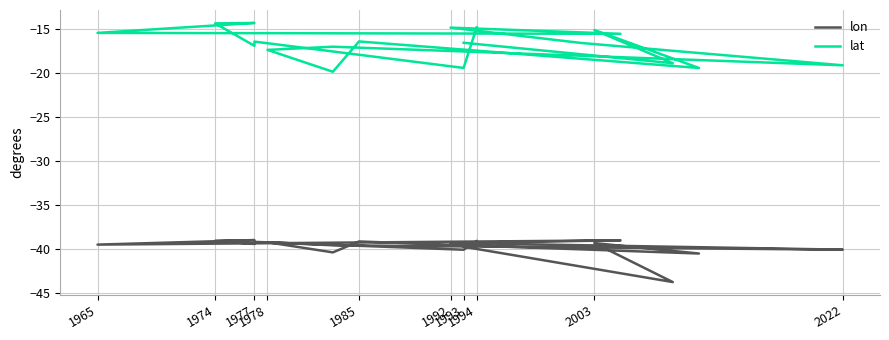

Reading left to right, what are all the values shown in this chart?

lon: -39.1	-40.1	-39.2	-39.4	-39.0	-39.0	-39.5	-39.0	-39.3	-39.6	-40.1	-39.6	-39.2	-40.4	-39.1	-40.5	-39.3	-43.8	-39.7
lat: -14.8	-19.4	-16.4	-16.9	-14.3	-14.3	-15.4	-15.5	-14.8	-16.6	-19.1	-17.0	-17.3	-19.8	-16.4	-19.4	-15.1	-18.9	-16.5